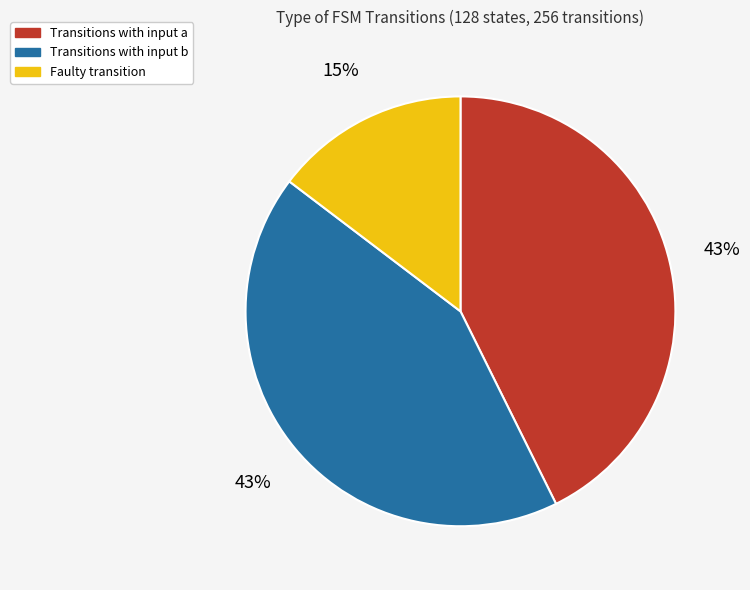

Does any single category account for the majority?

No